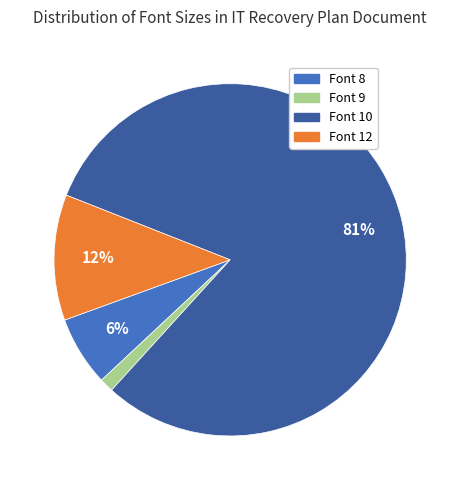

How many slices are in this pie chart?

4